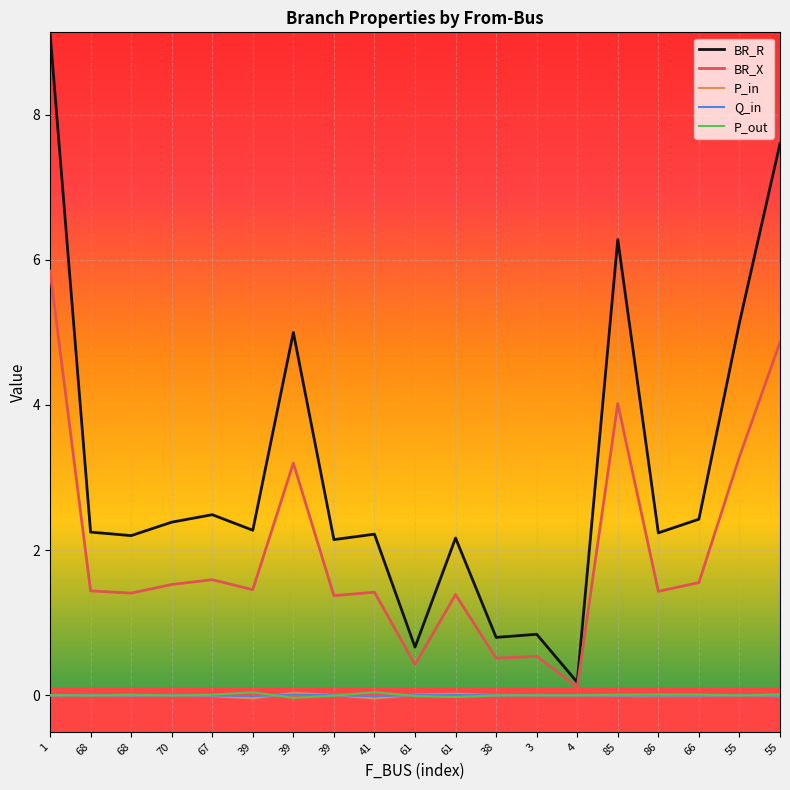

What are all the series names shown in the legend?

BR_R, BR_X, P_in, Q_in, P_out